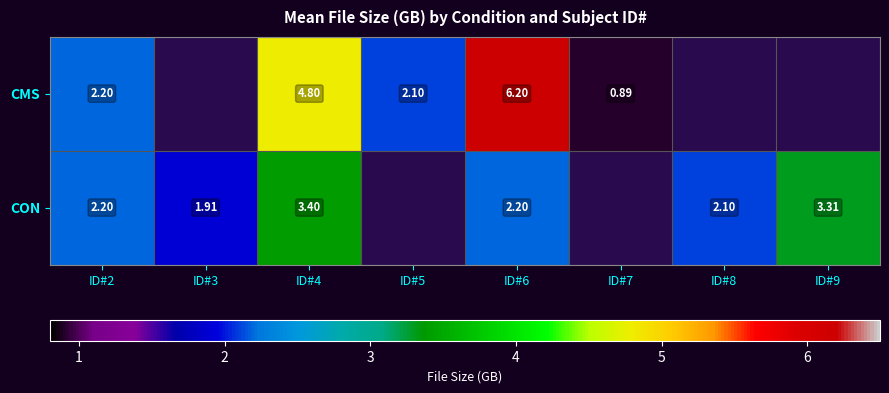

Which series changed the most between ID#2 and ID#4?

CMS